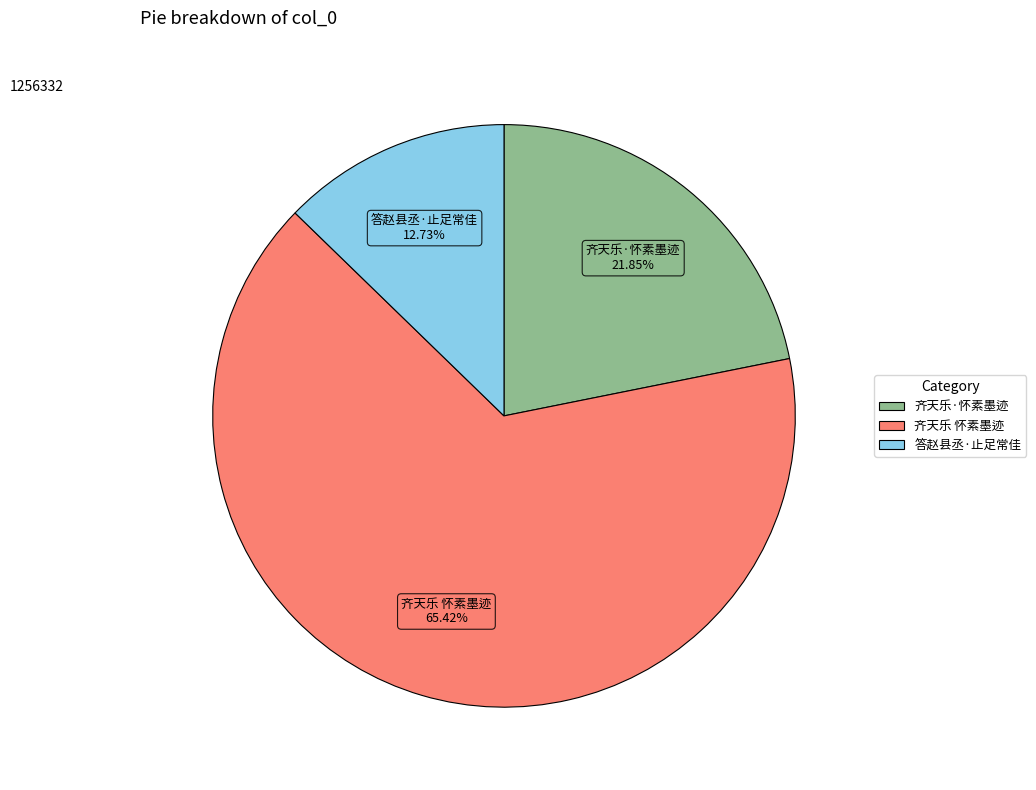

Does any single category account for the majority?

Yes